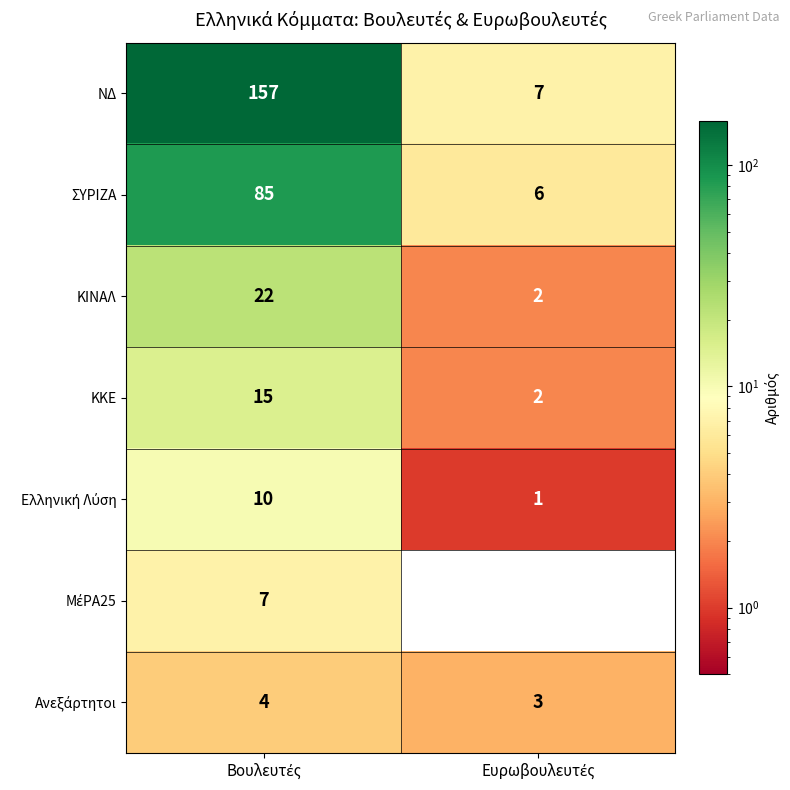

What is the average value of the ΝΔ series?

82